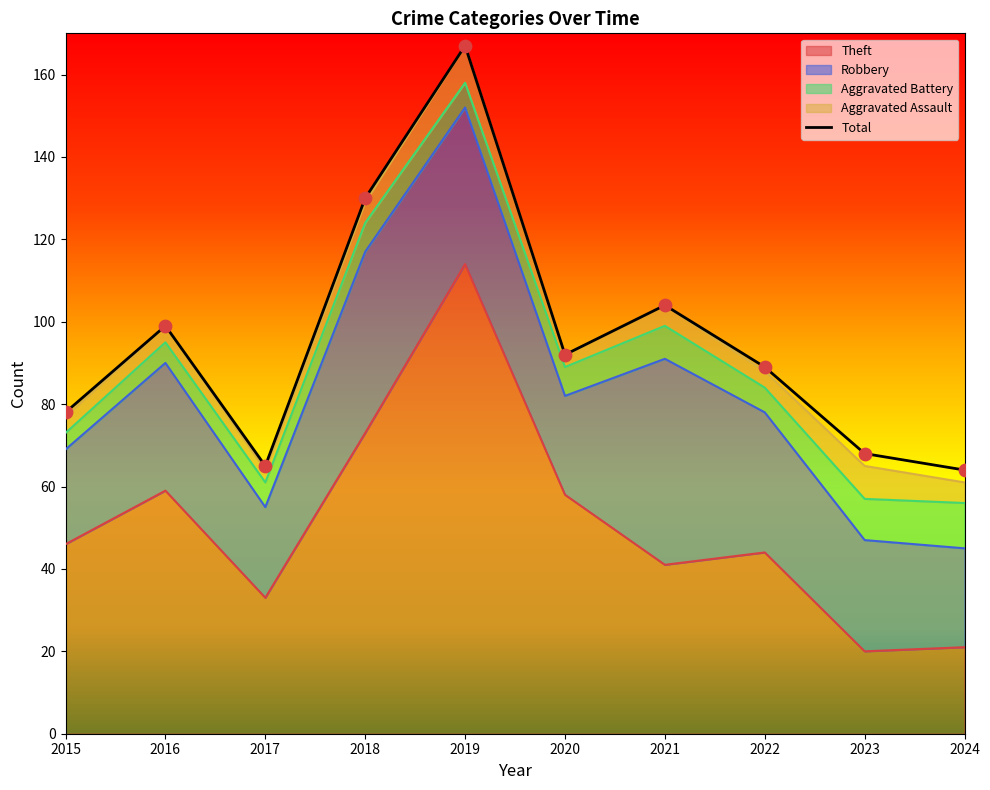

What is the change in value from 2021 to 2024?

-40